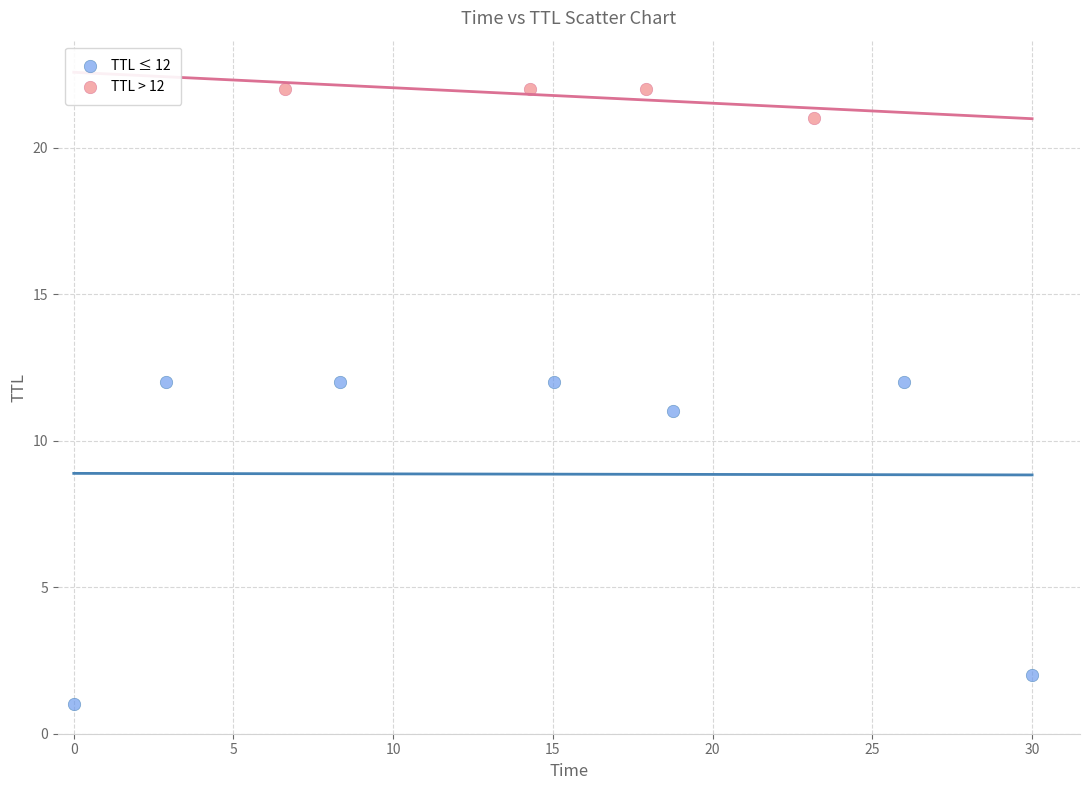

Which series contains the lowest Y value?

TTL ≤ 12